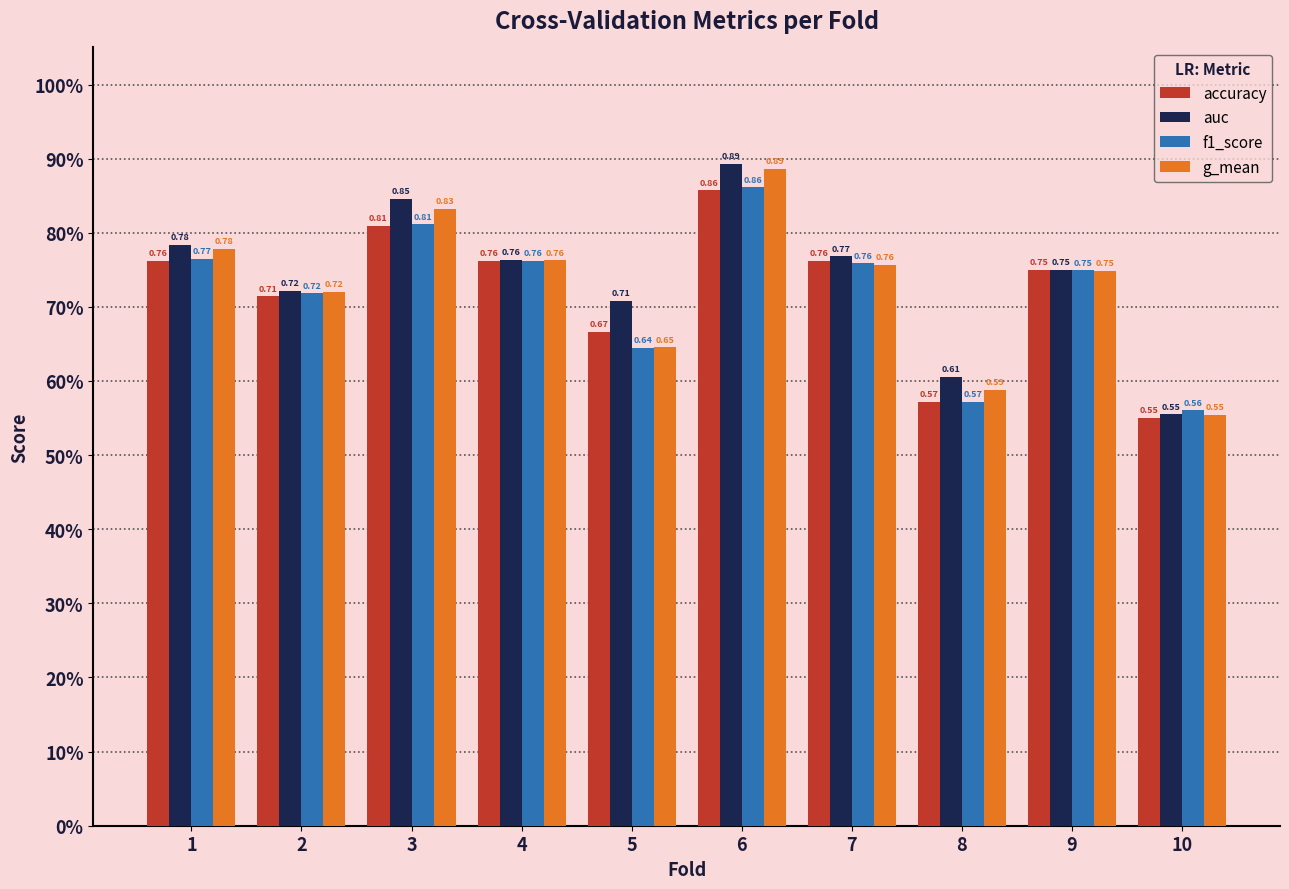

Does the chart contain stacked bars?

No